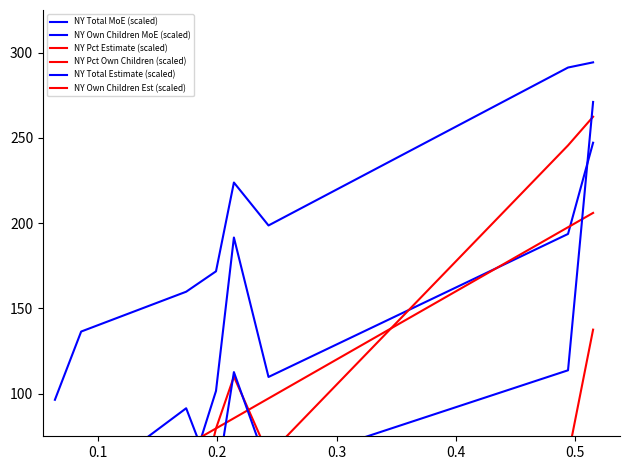

What is the difference between the second highest and second lowest values in the NY Total Estimate (scaled) series?

68.2